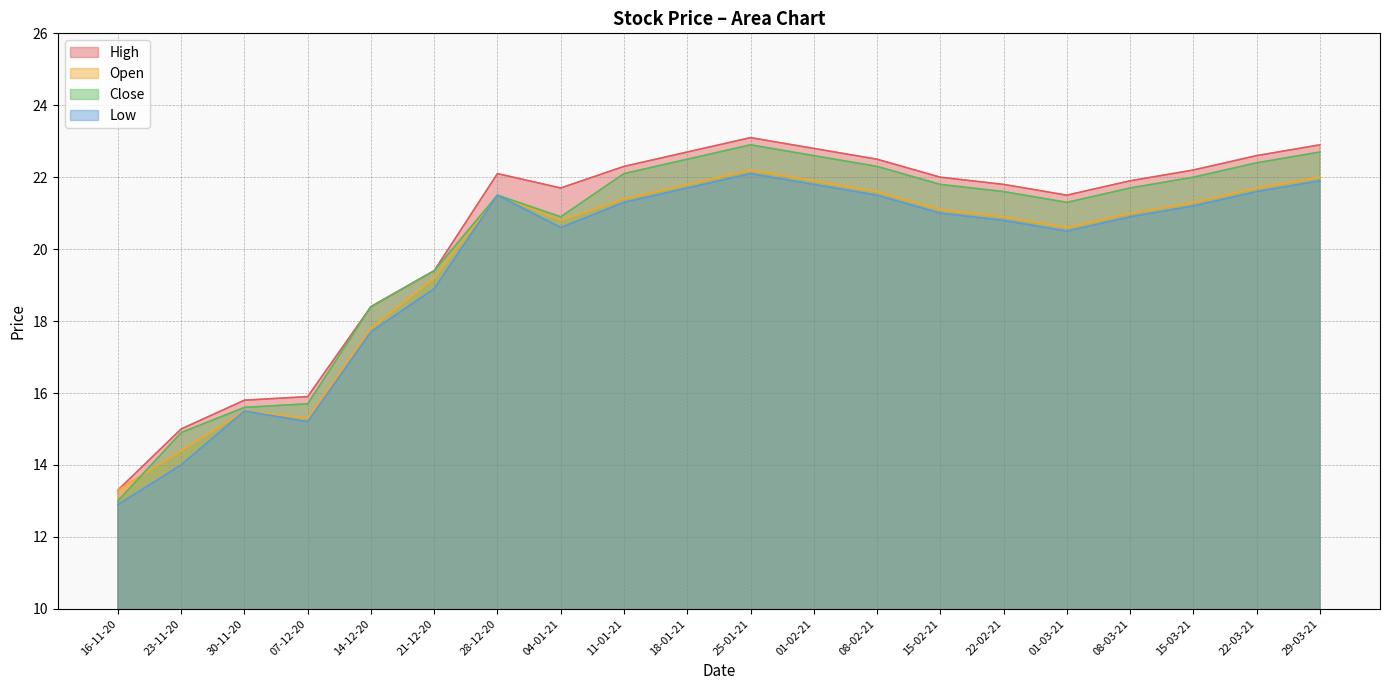

The Low series shows 30.1 at 08-03-21. True or false?

False